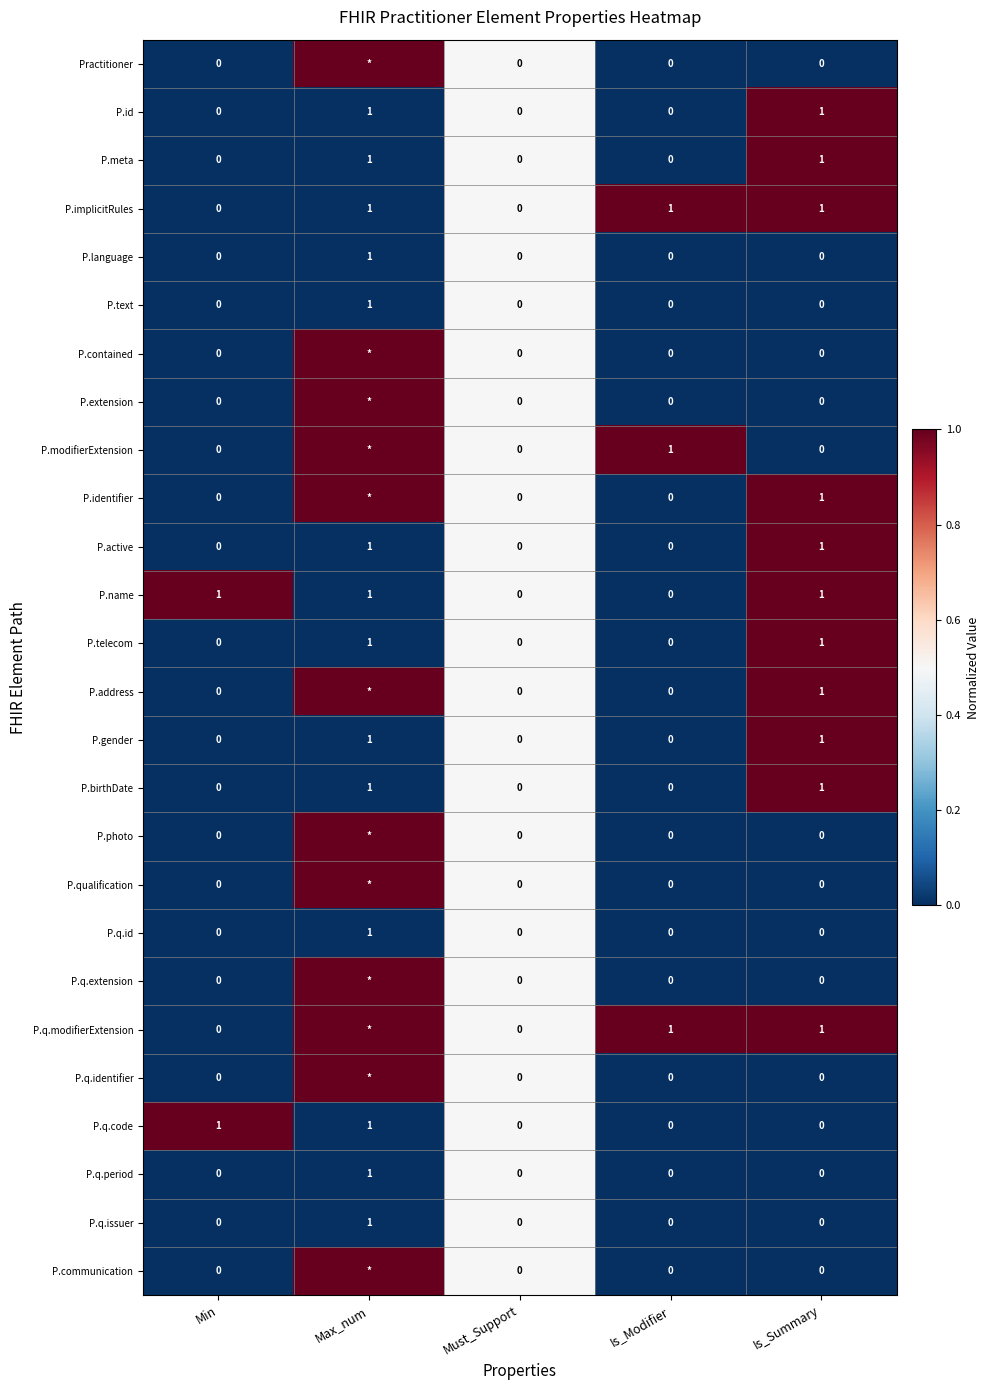

True or false: P.name has a value of 0 at Must_Support.

True